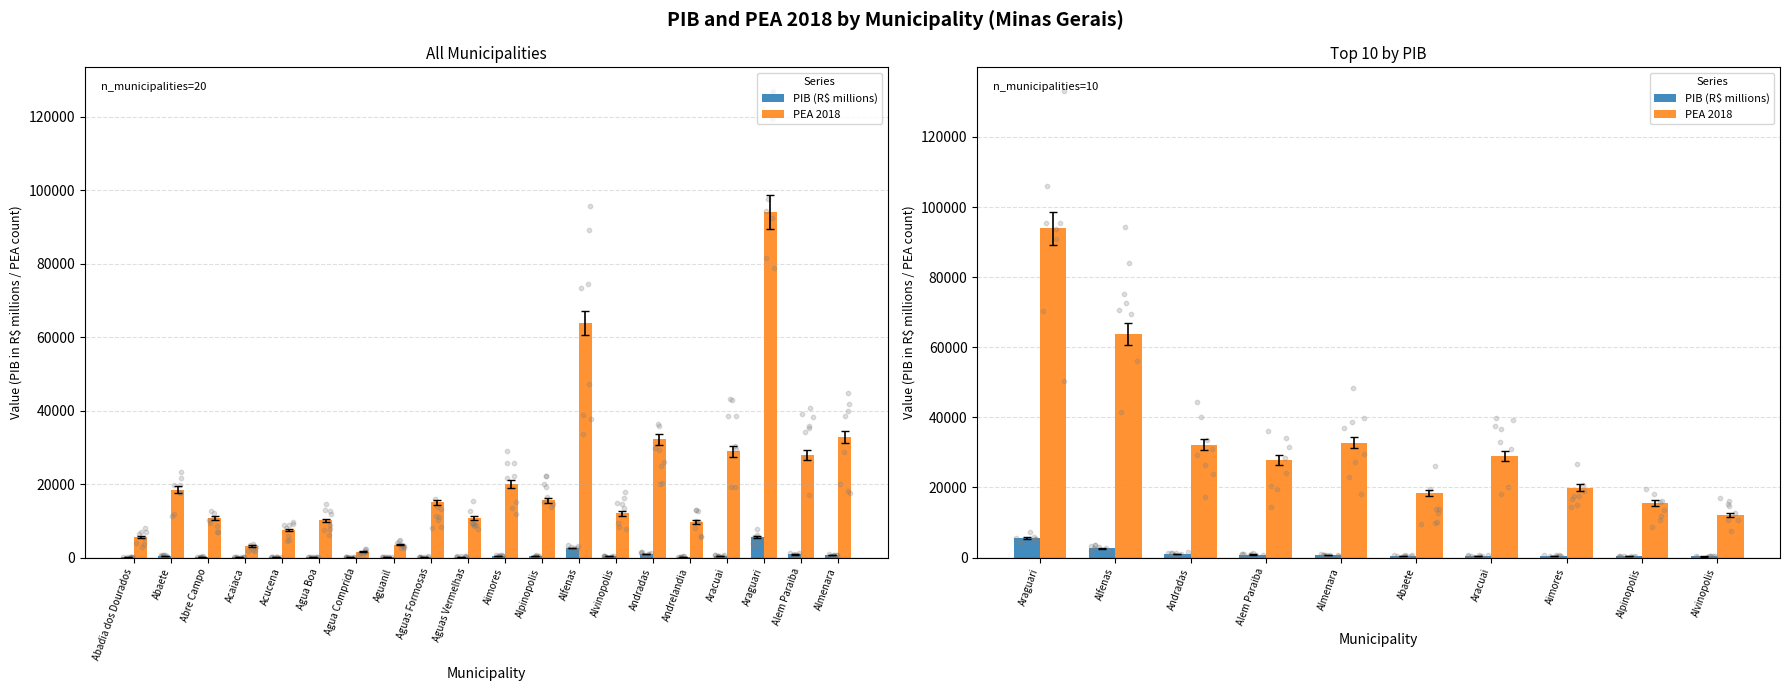

Is the value of PIB (R$ millions) at Araguari greater than the value of PEA 2018 at Almenara?

No